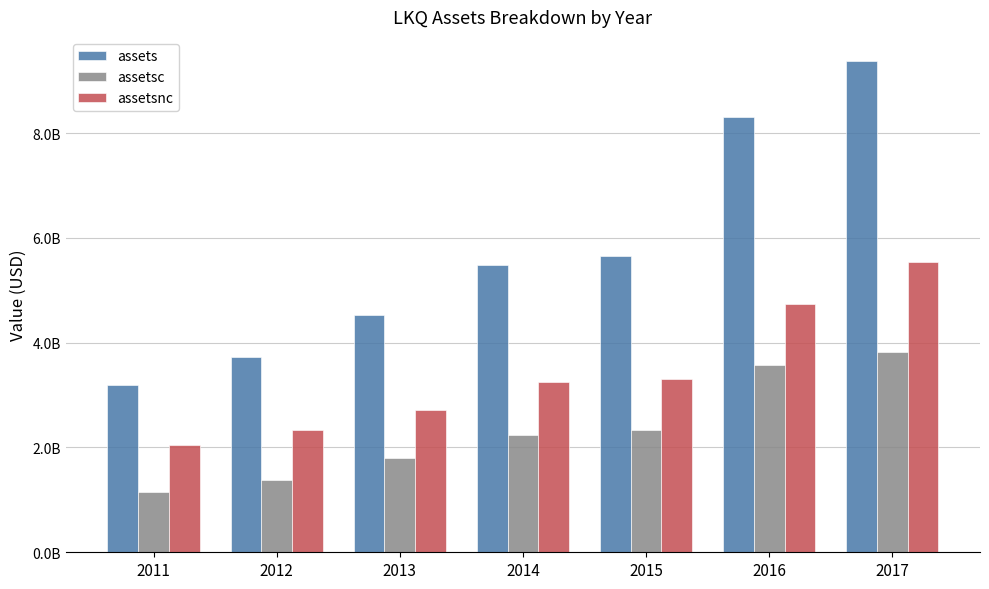

Which category has the lowest value in the assets series?

2011